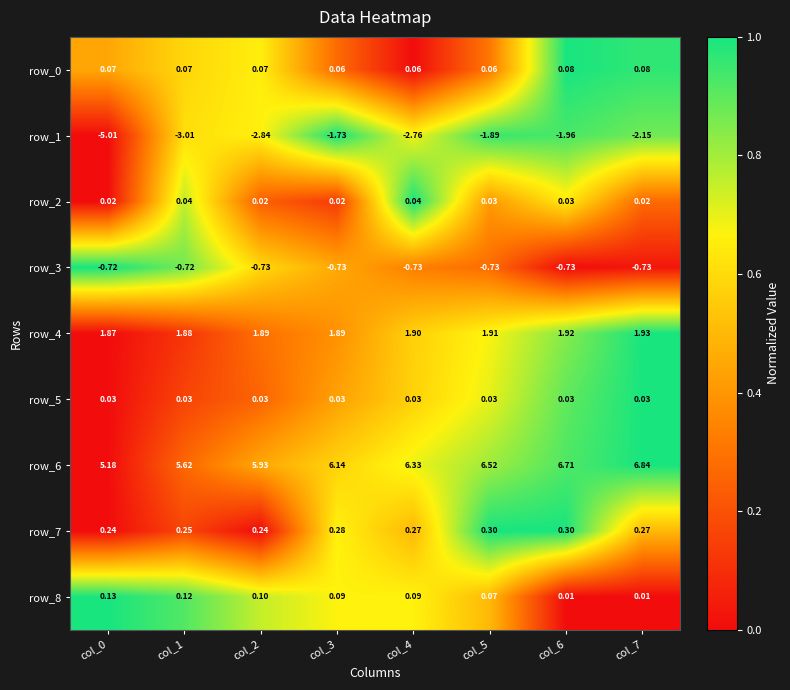

Is the value of row_4 at col_1 greater than the value of row_3 at col_1?

Yes